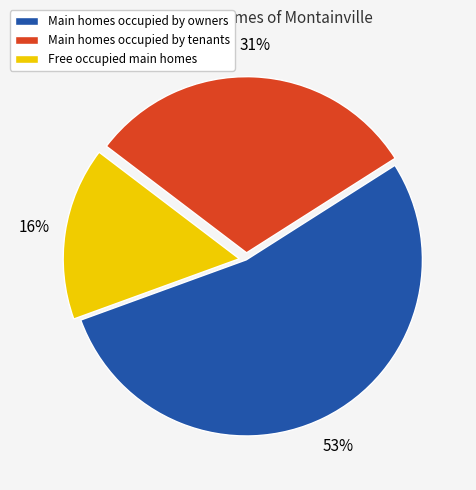

To the nearest percent, what is the average slice percentage?

33%